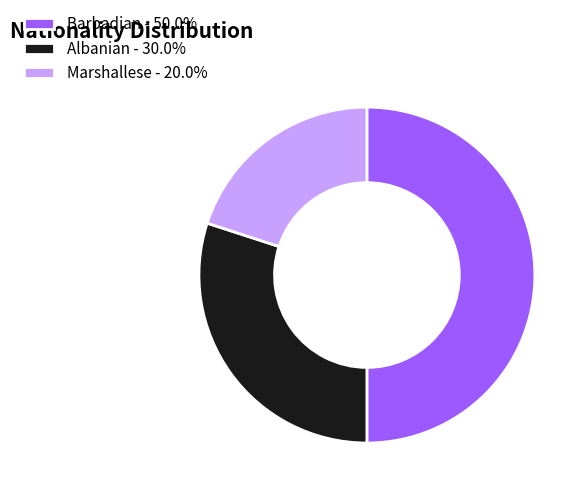

How many slices are in this pie chart?

3